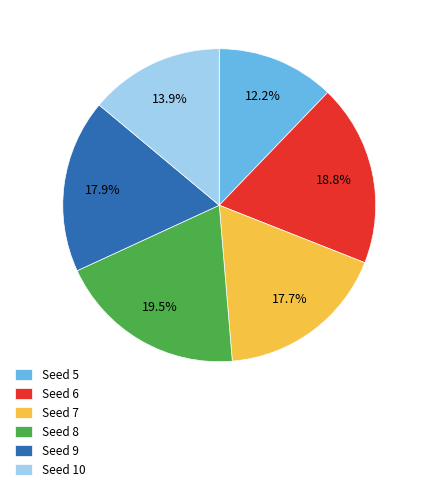

Which category has the smallest portion of the pie?

Seed 5